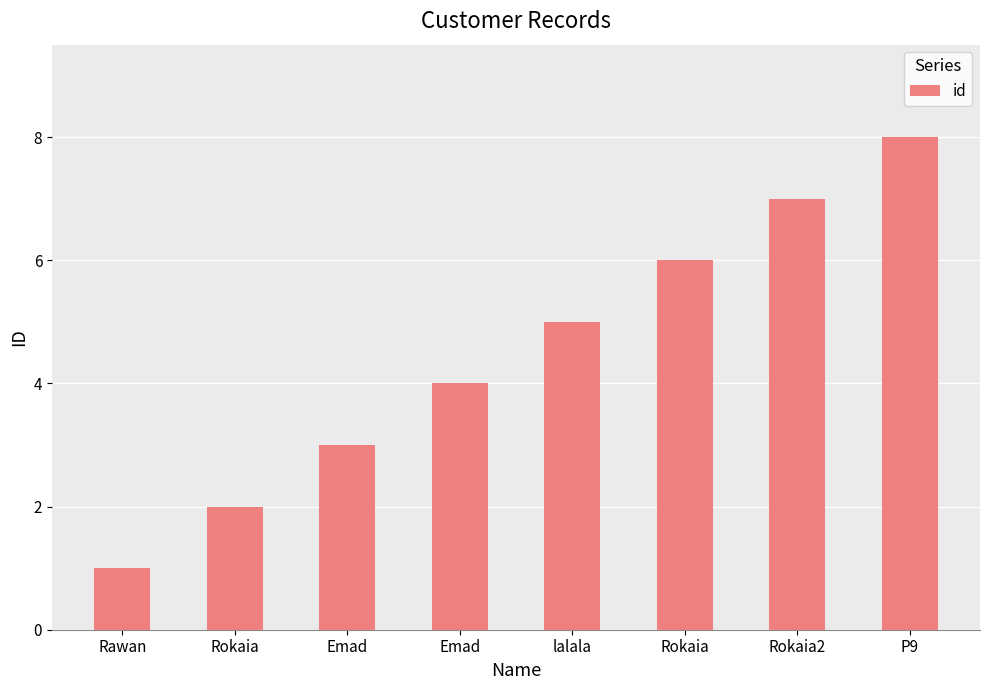

Which has a higher value, Rokaia or Emad?

Emad